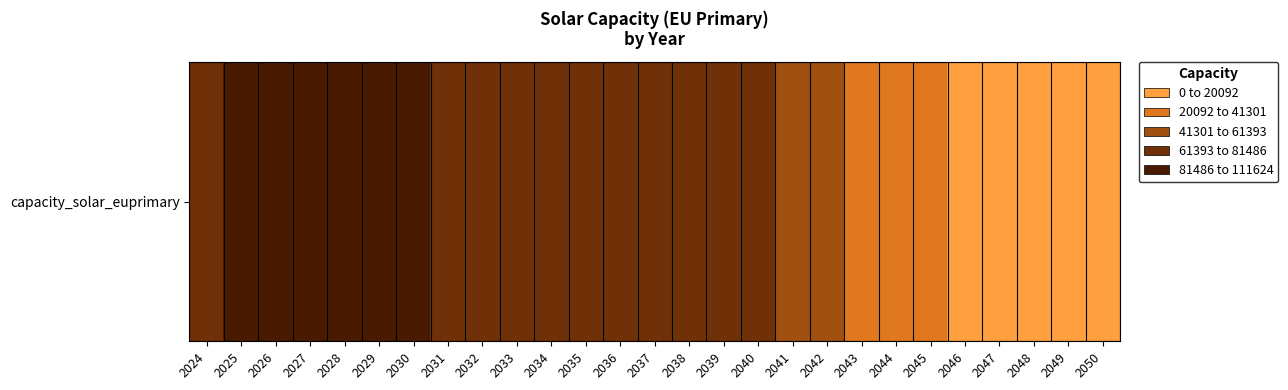

What is the ratio of the value at 2035 to the value at 2030?

0.8